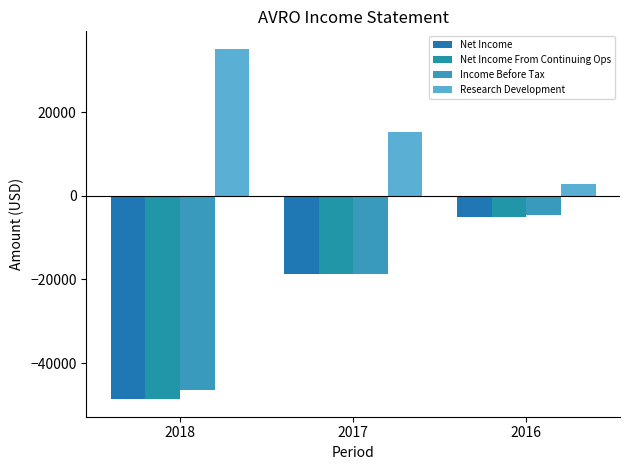

What is the total value across all series at 2018?

-108500